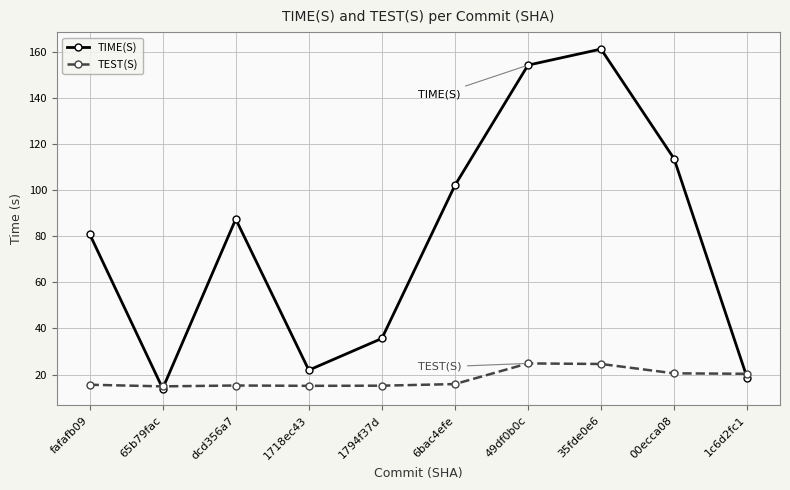

At which category is the sum across all series the highest?

35fde0e6